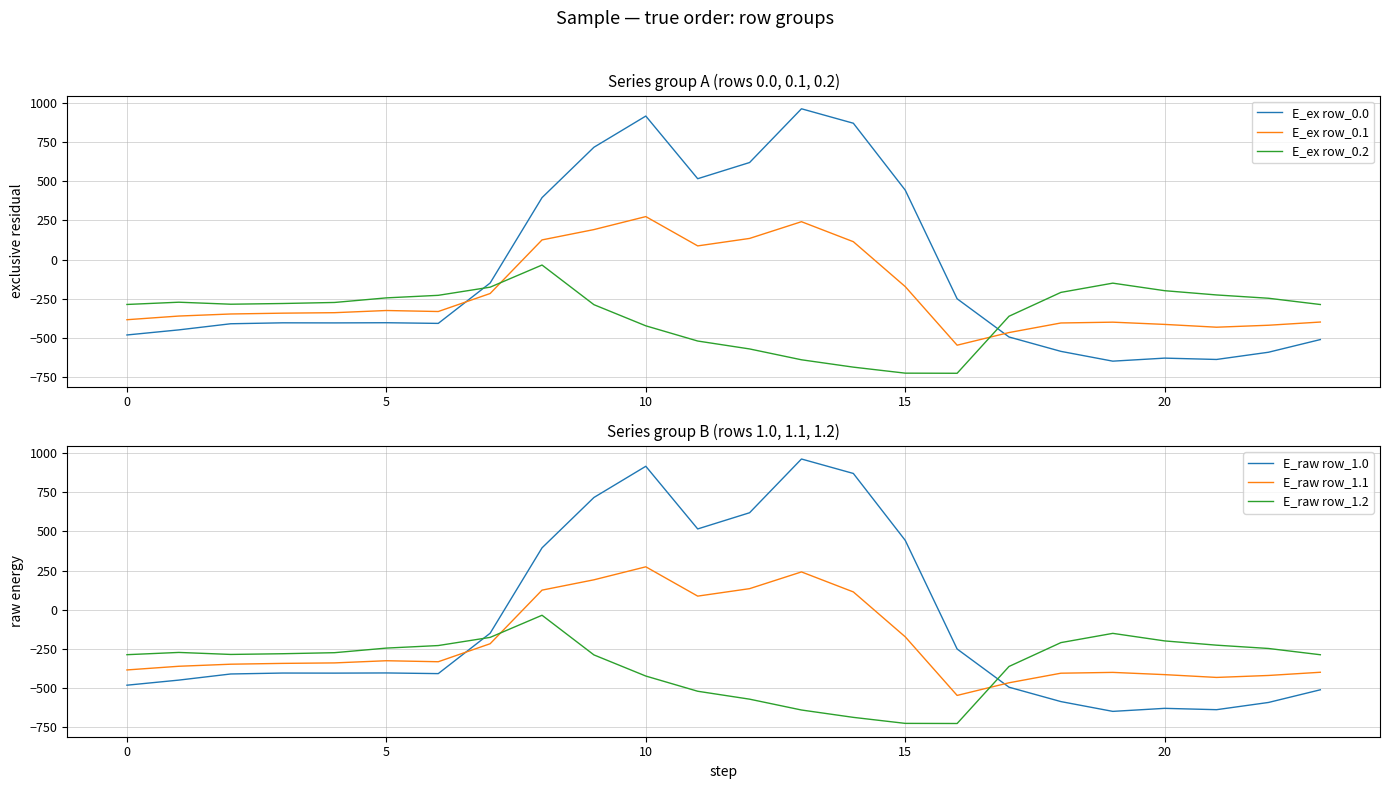

Is it true that E_ex row_0.0 equals 691.2 at 8?

False